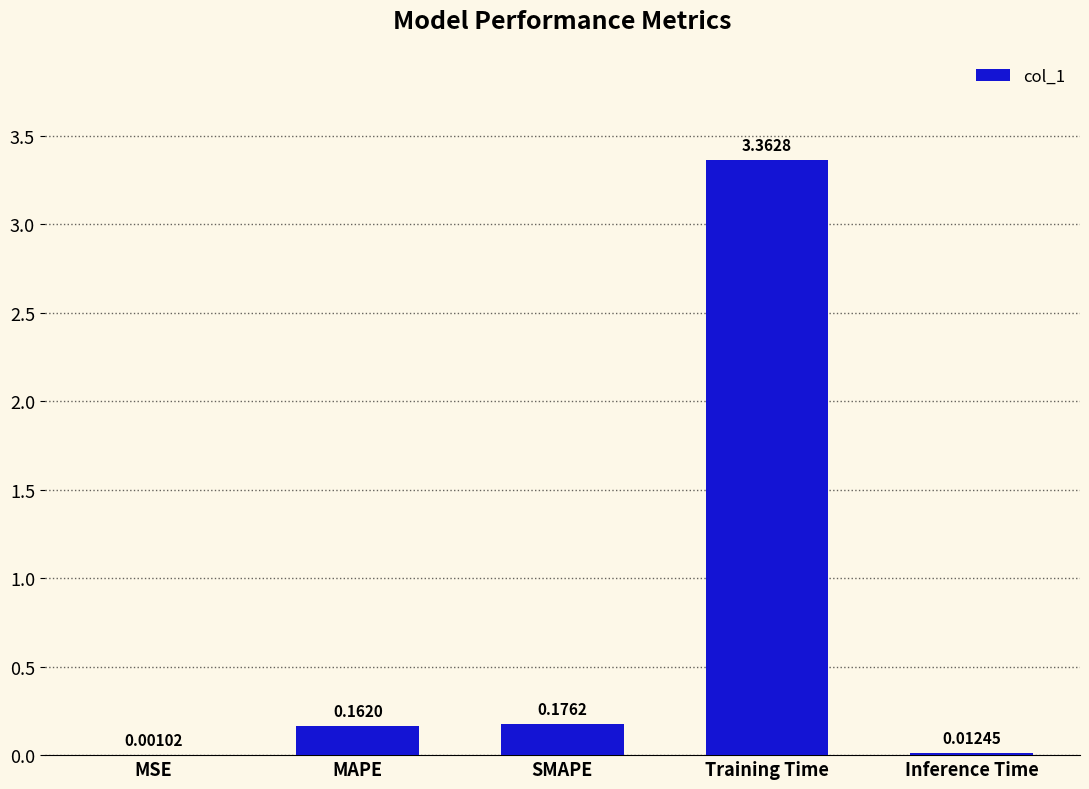

Which has a higher value, MSE or Training Time?

Training Time